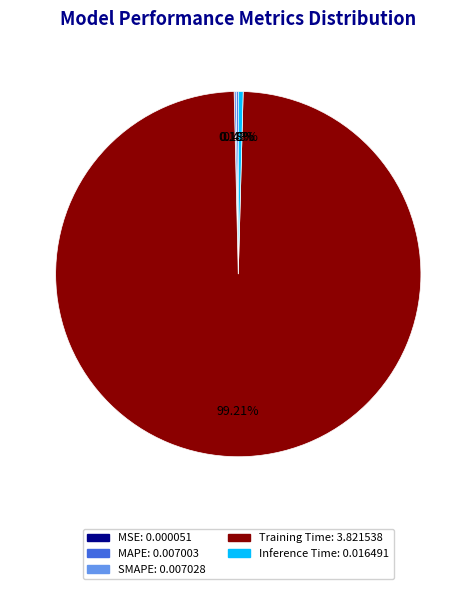

Which category has the biggest portion of the pie?

Training Time